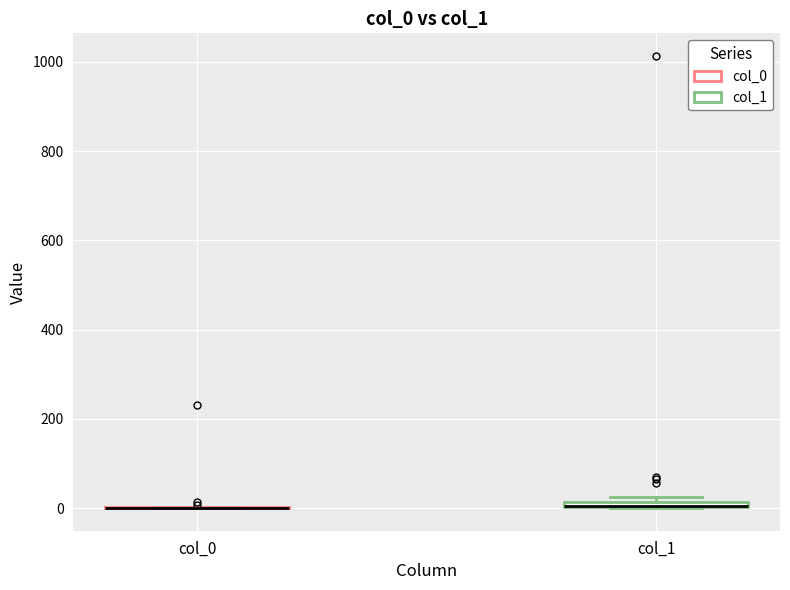

Where is the lower edge of the box for col_1 on the y-axis? The values are not printed on the chart, so give them approximately, as read against the axis.

0